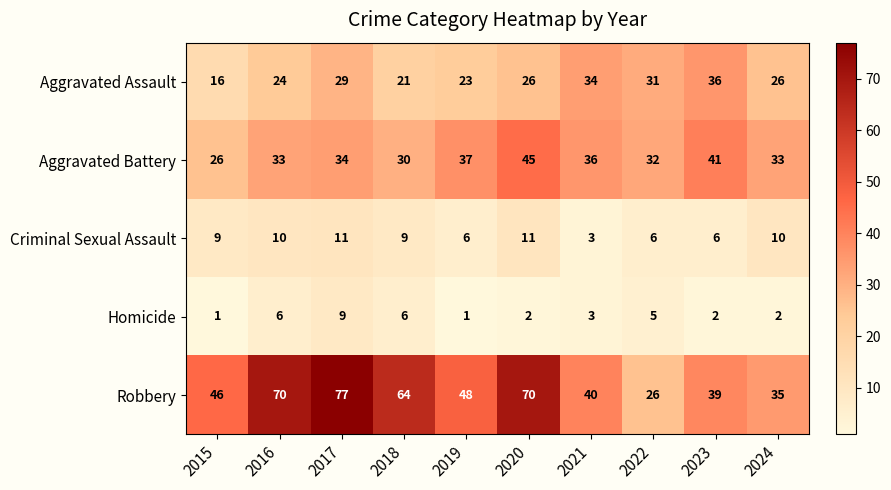

What is the average value of the Robbery series?

52